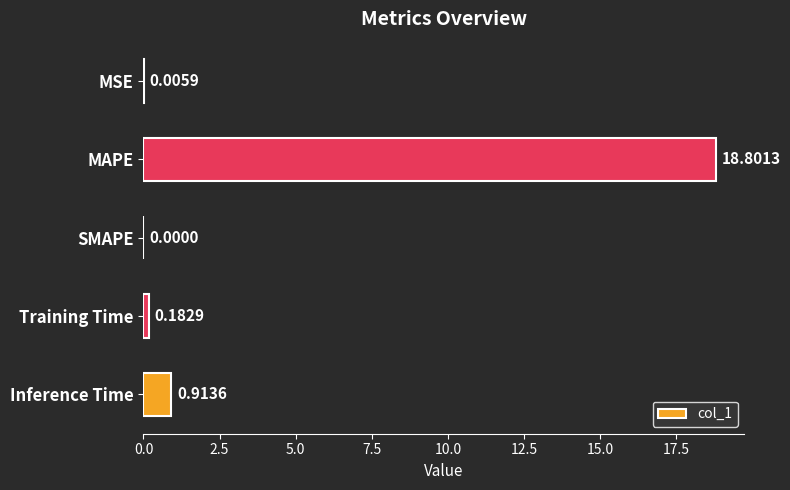

What is the average value?

4.0